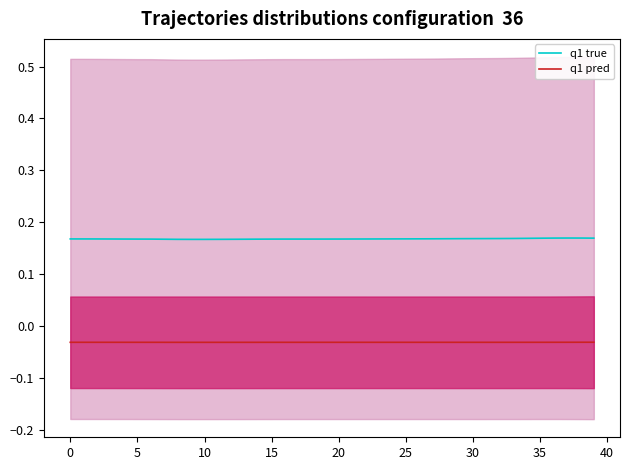

Which series has the widest spread of values?

q1 true